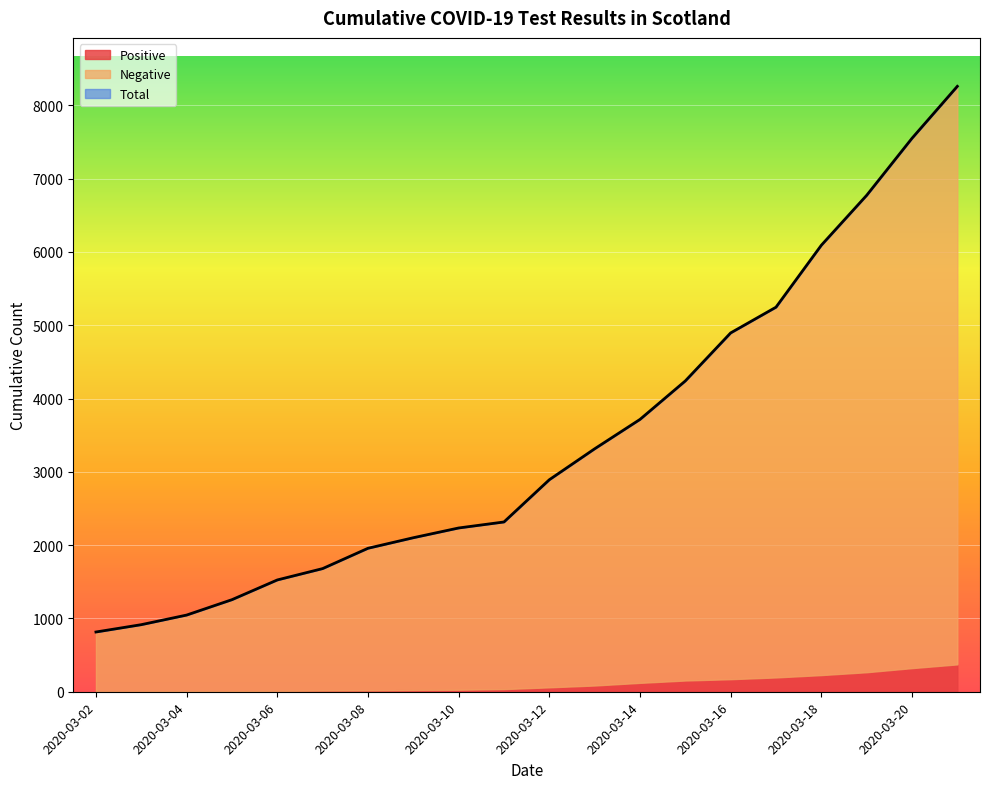

True or false: Negative and Total cross at least once.

False